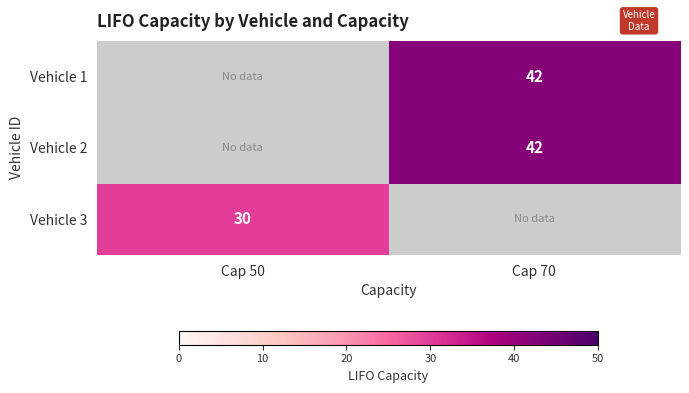

The value of Vehicle 1 at Cap 70 is 63. True or false?

False